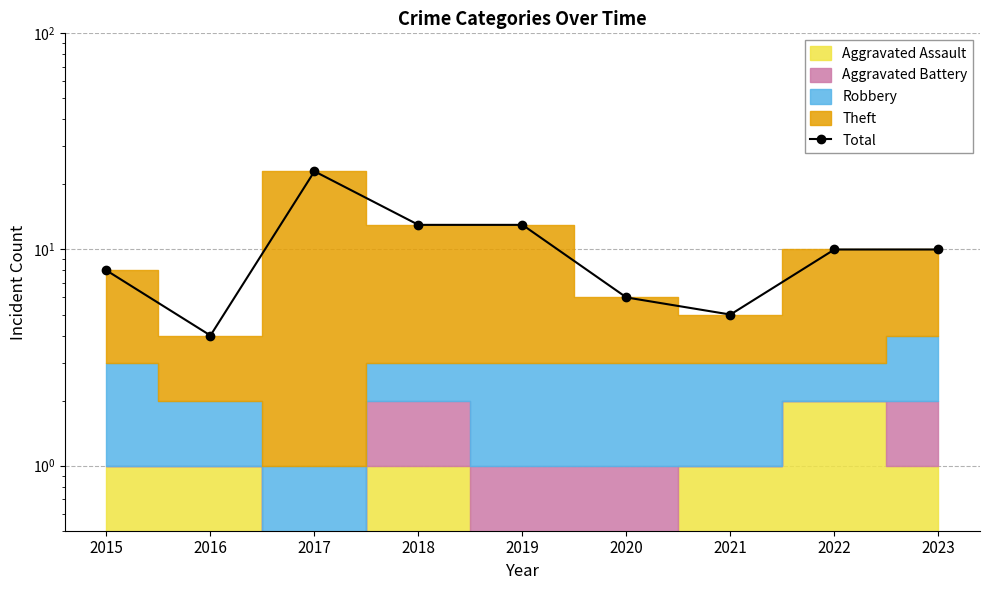

Where is the data nearest to the value 13?

2018